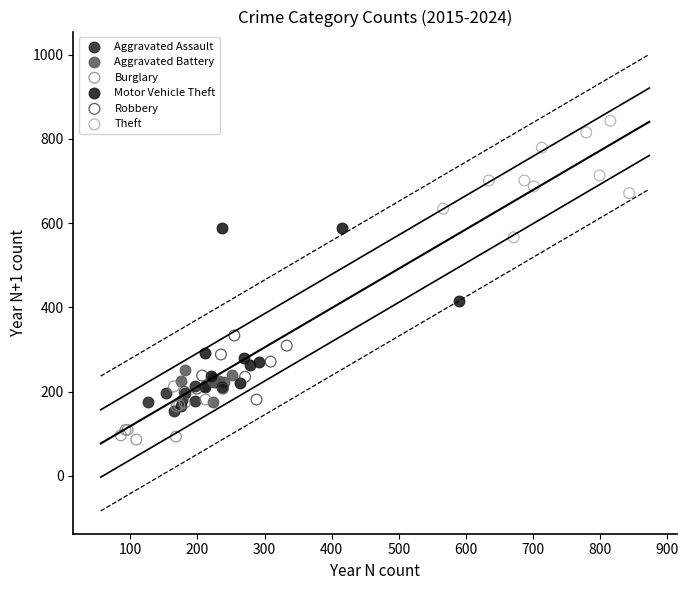

Which series has the largest Y range (max minus min)?

Motor Vehicle Theft